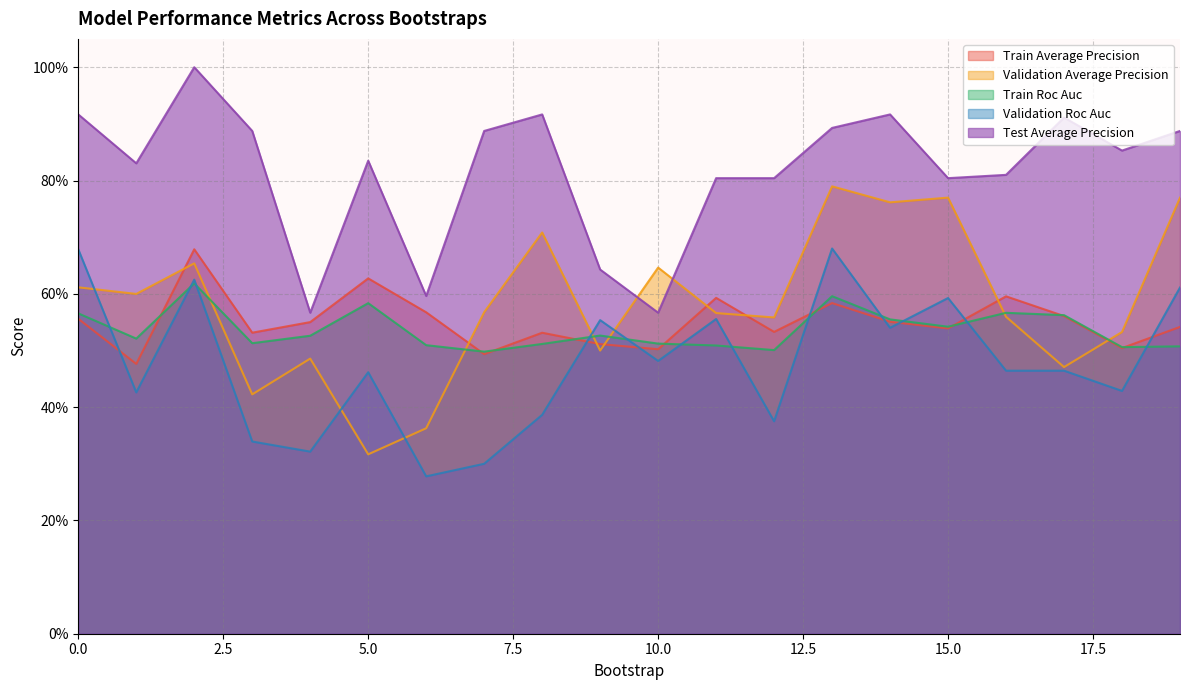

What is the approximate value of validation_average_precision at 10?

0.6